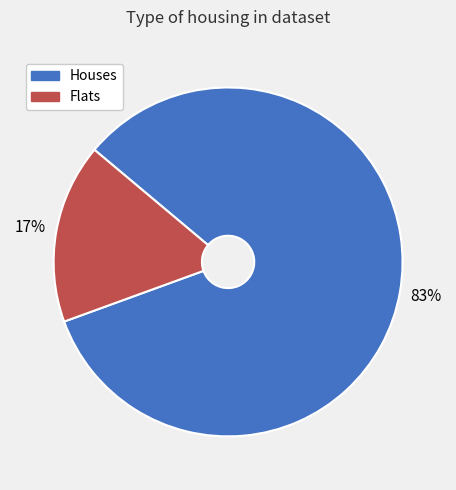

Is there a majority slice in this chart?

Yes